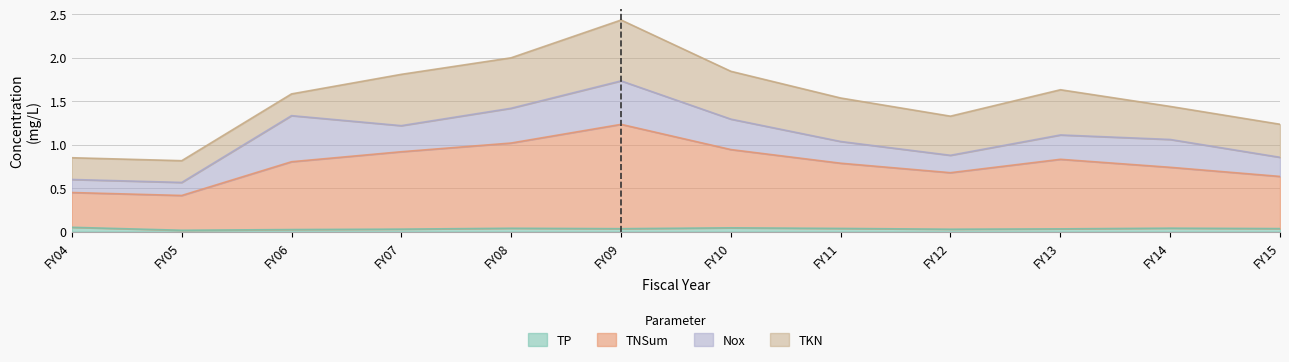

At which category is the sum across all series the highest?

FY09